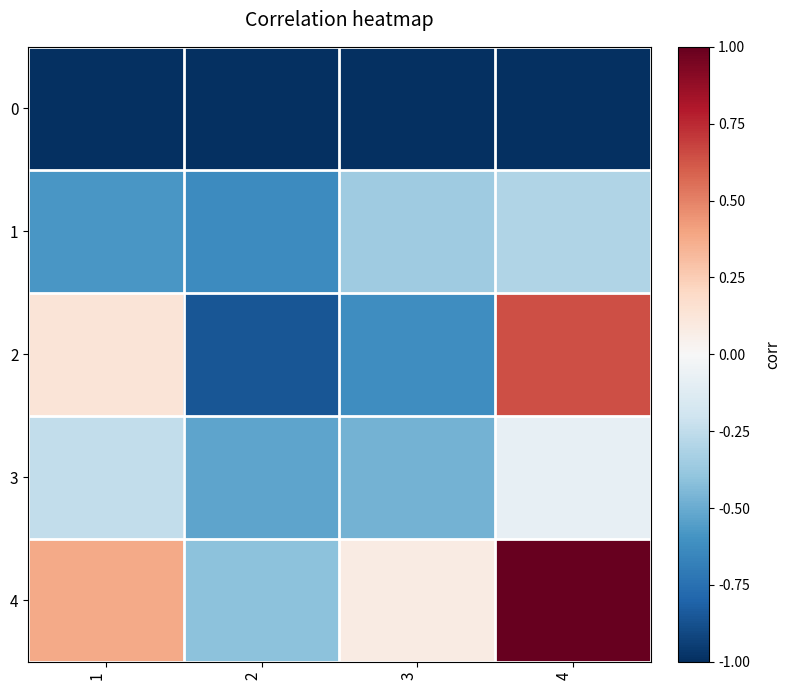

Reading left to right, list all the values displayed in this chart.

0: 1=-1.0	2=-1.0	3=-1.0	4=-1.0
1: 1=-0.6	2=-0.6	3=-0.4	4=-0.3
2: 1=0.1	2=-0.9	3=-0.6	4=0.6
3: 1=-0.2	2=-0.5	3=-0.5	4=-0.1
4: 1=0.4	2=-0.4	3=0.1	4=1.0